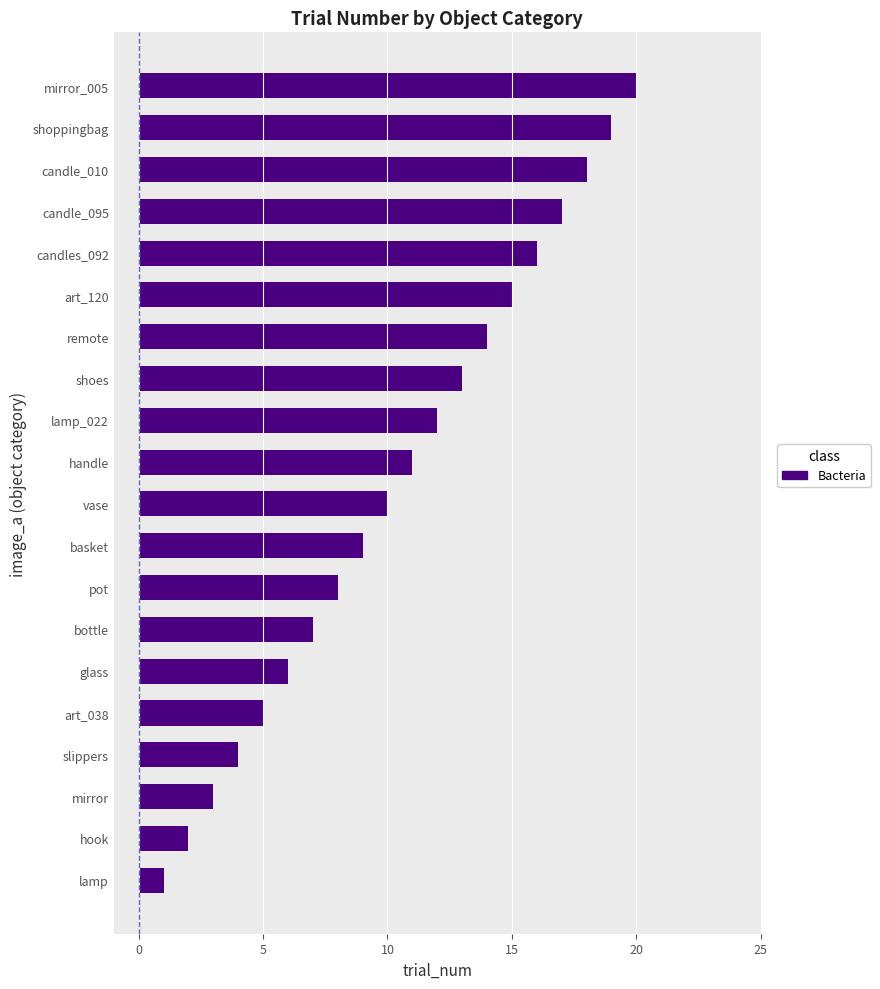

How many bars are there in total?

20